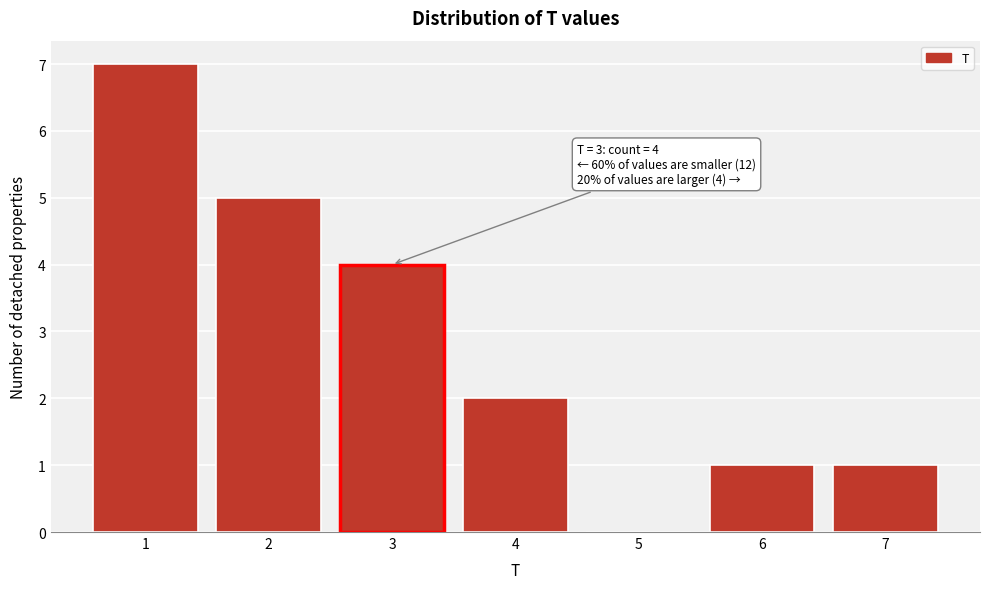

Over which range of the x-axis is the bar tallest?

0.5 to 1.5